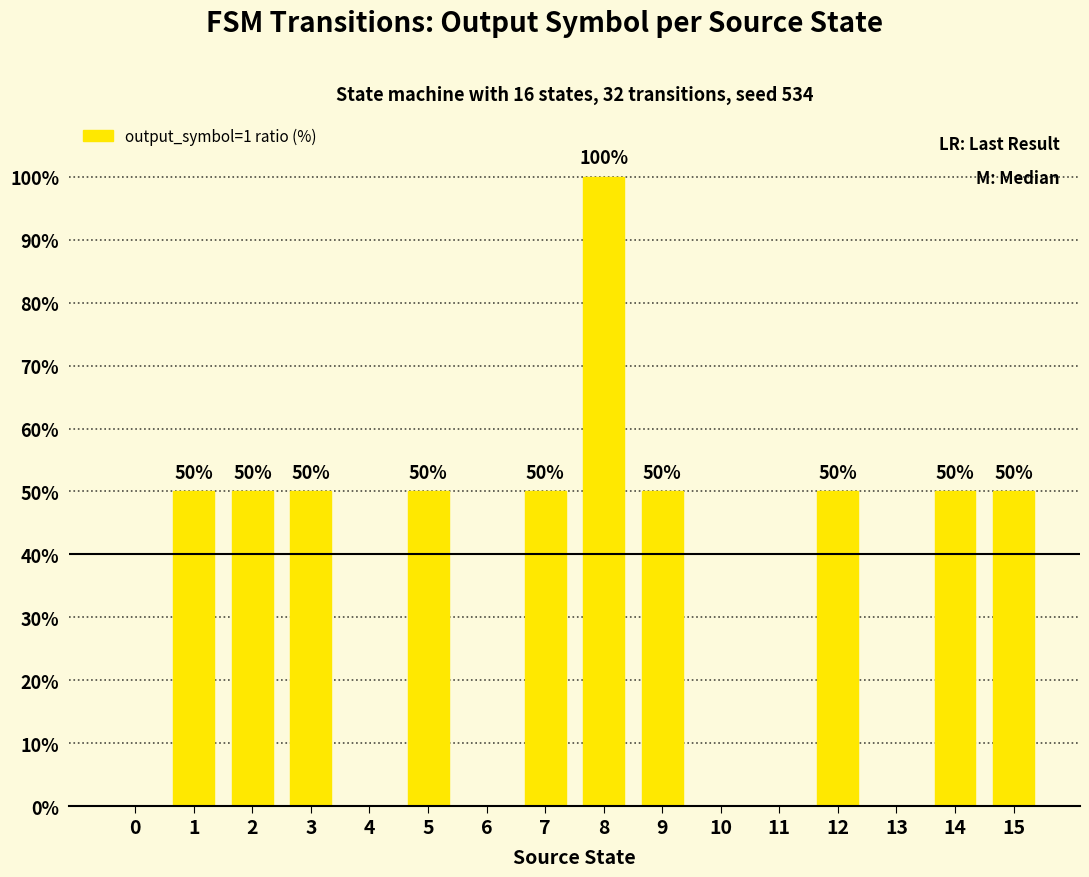

How many values are between 0 and 50?

15